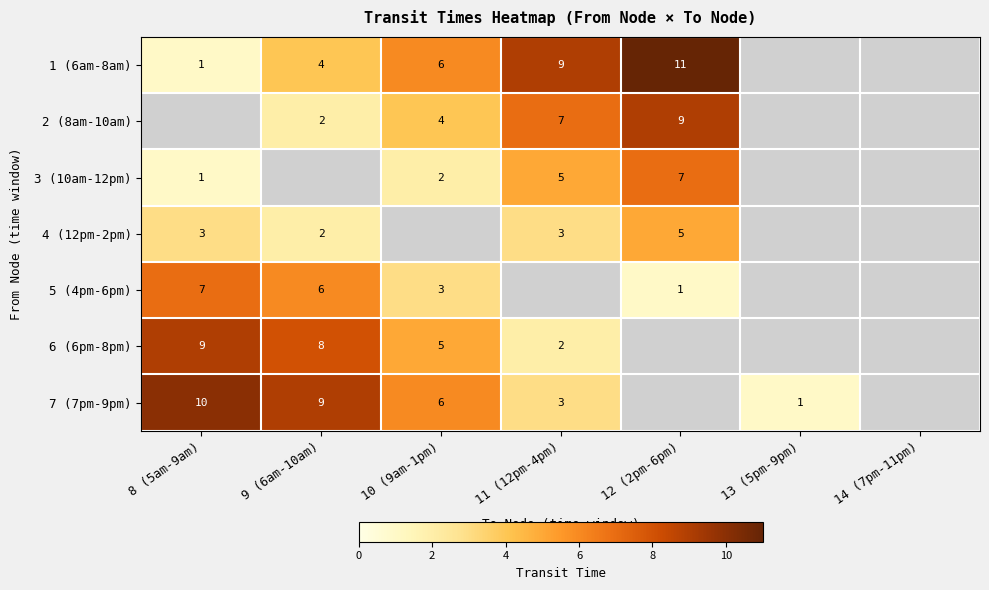

Is it true that 1 (6am-8am) equals 0 at 8 (5am-9am)?

False